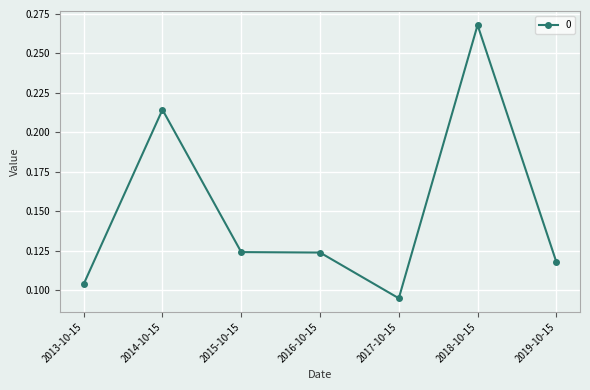

At which label is the value closest to 0?

2017-10-15